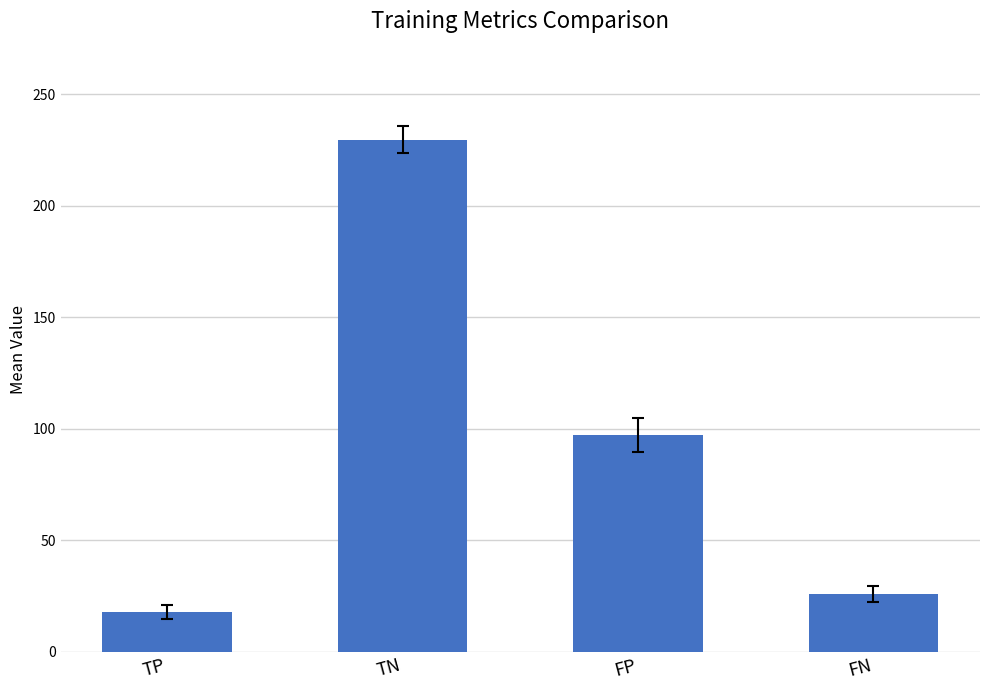

Rank the categories by value from highest to lowest.

TN, FP, FN, TP